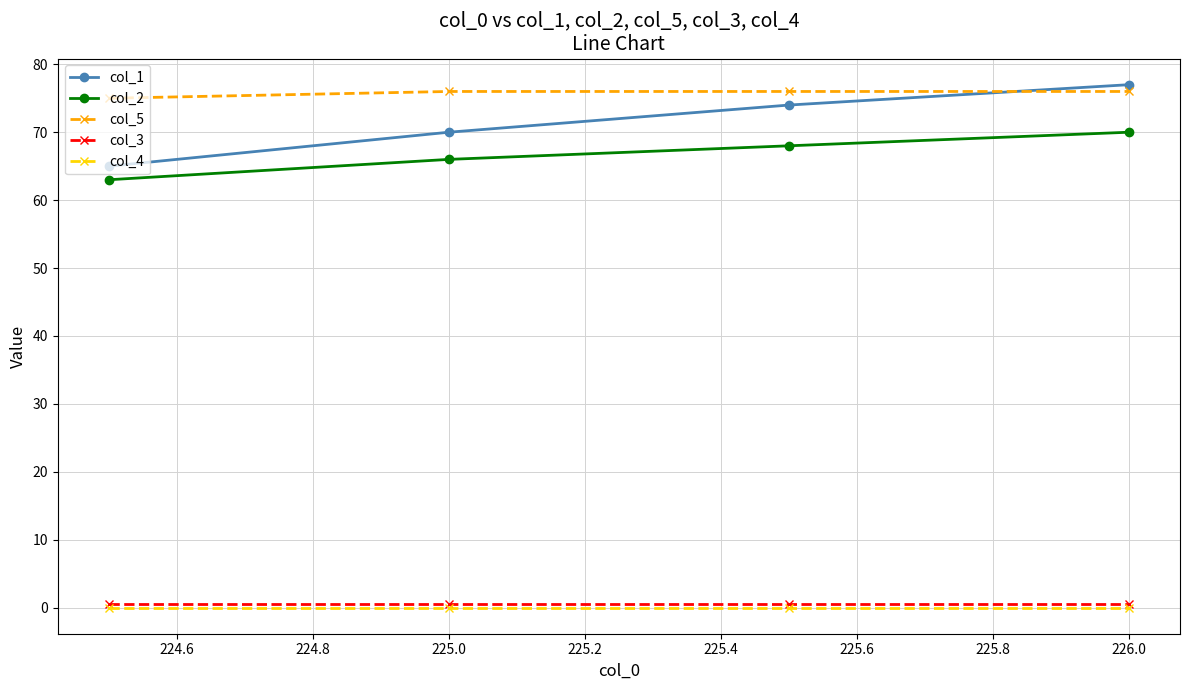

Which series has the largest range (max minus min)?

col_1